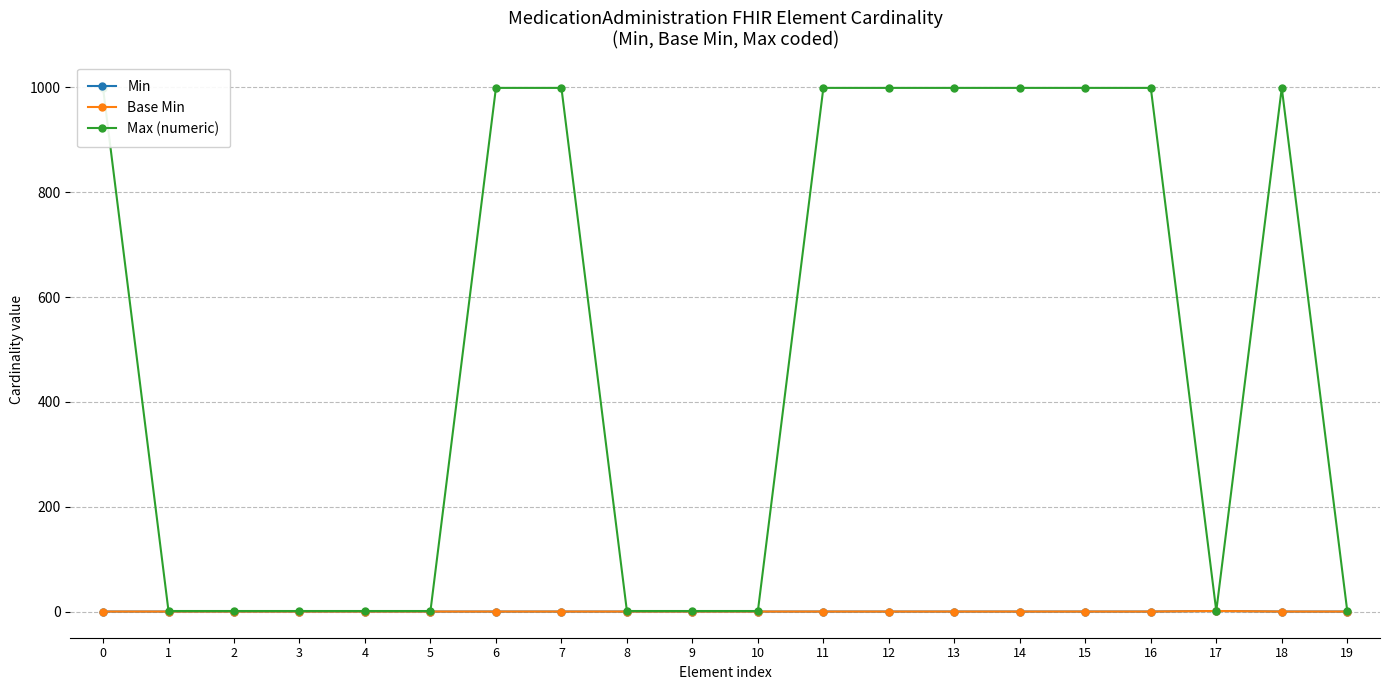

Does the chart have visible grid lines?

Yes